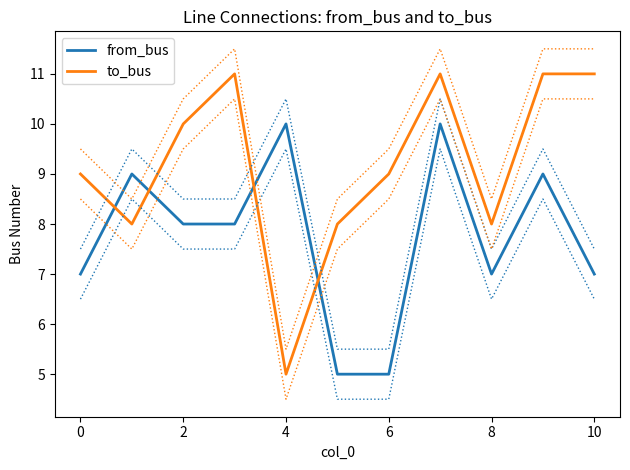

What is the value of the from_bus point at the 3rd from the left?

8